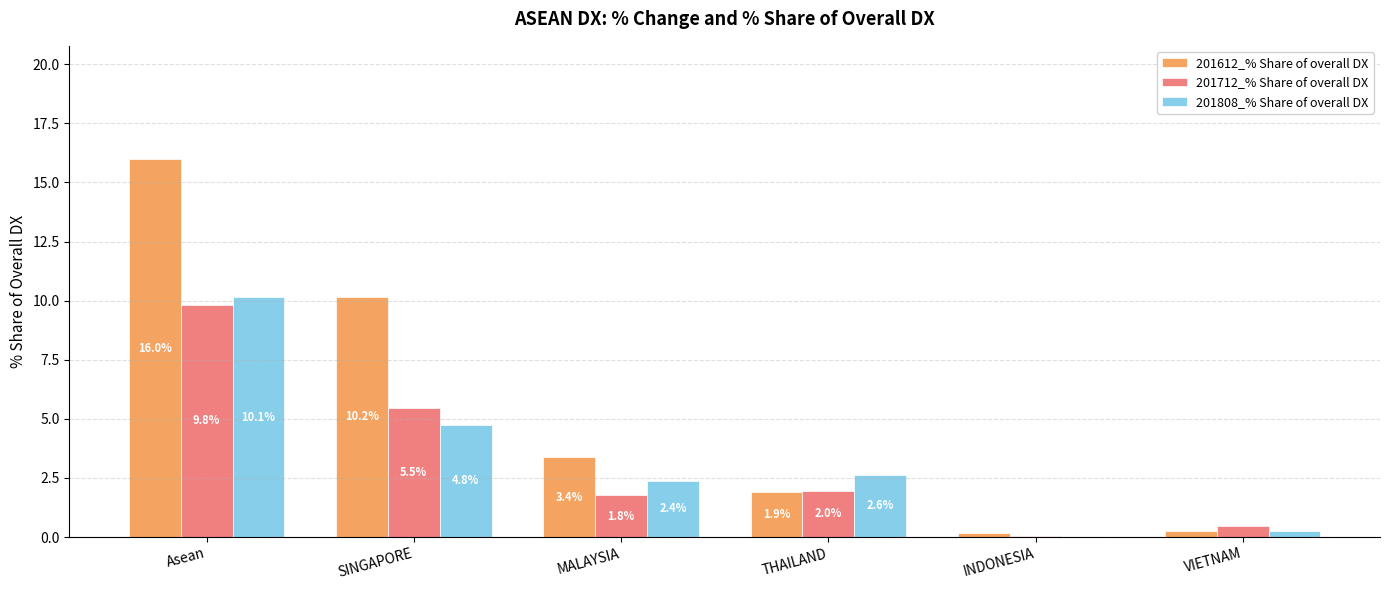

At which label does 201808_% Share of overall DX first exceed 2?

Asean